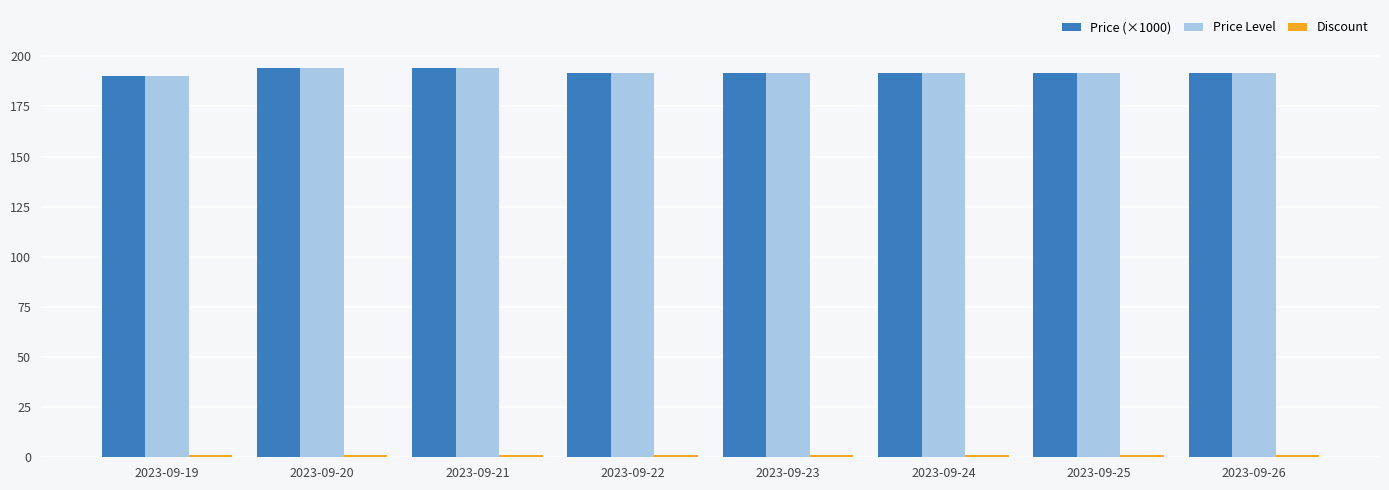

What is the lowest value of the Price (×1000) series?

190.0